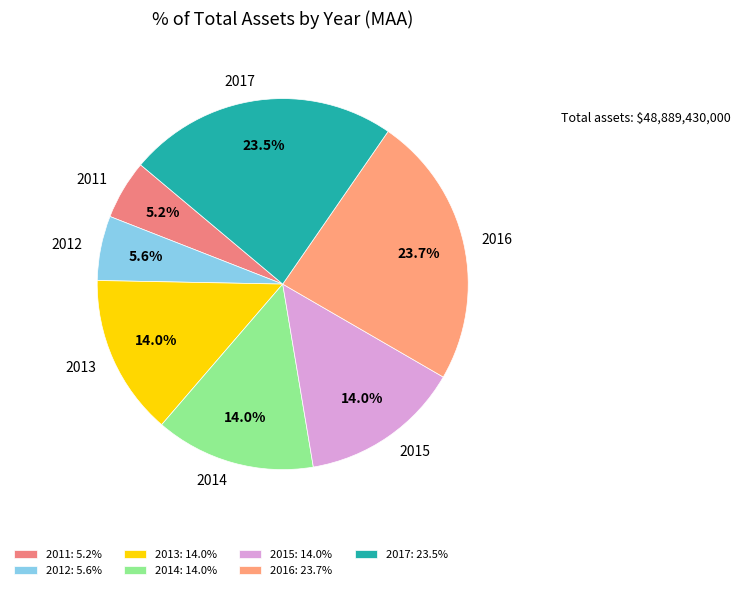

Combined, do 2012 and 2014 account for over 50%?

No